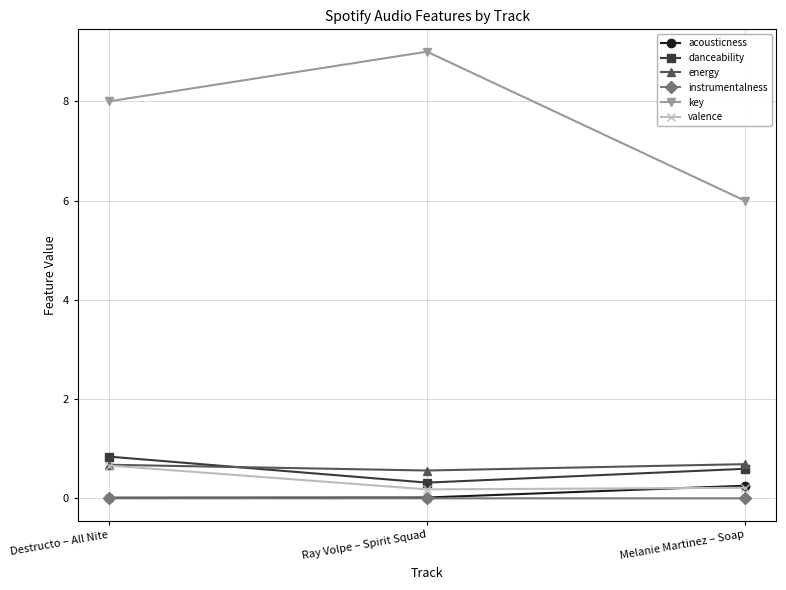

At which label is danceability closest to 0?

Ray Volpe – Spirit Squad